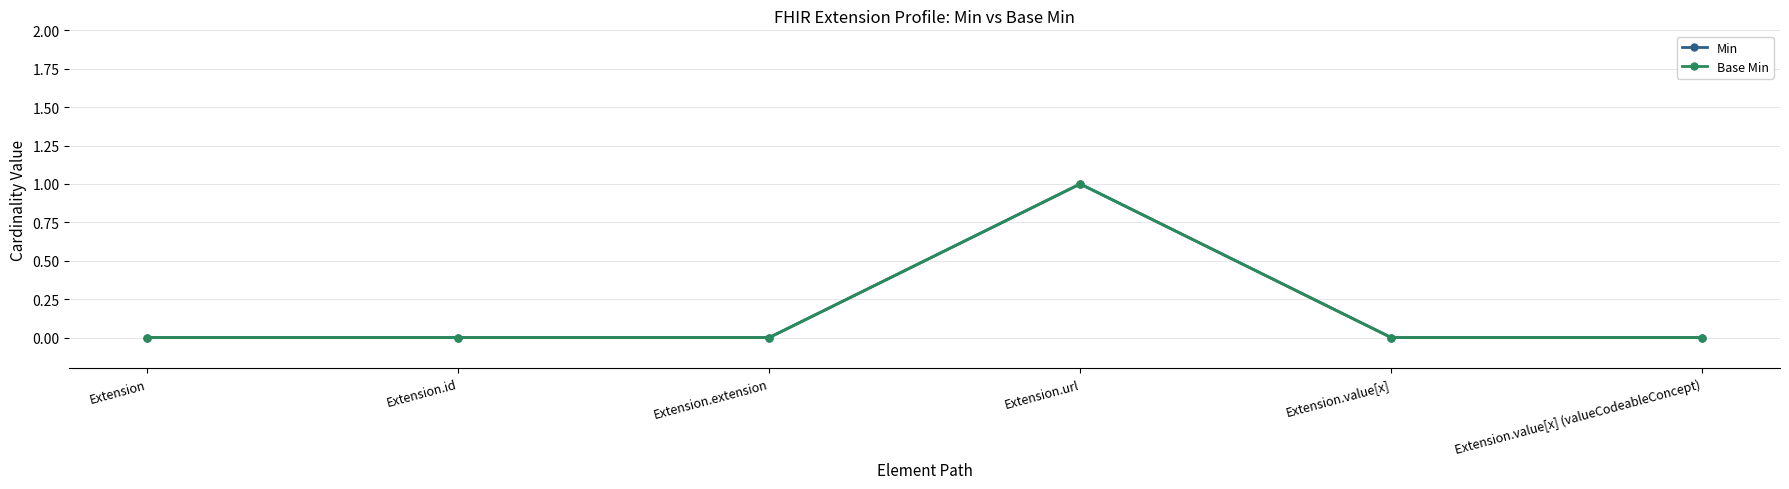

Does the chart have visible grid lines?

Yes